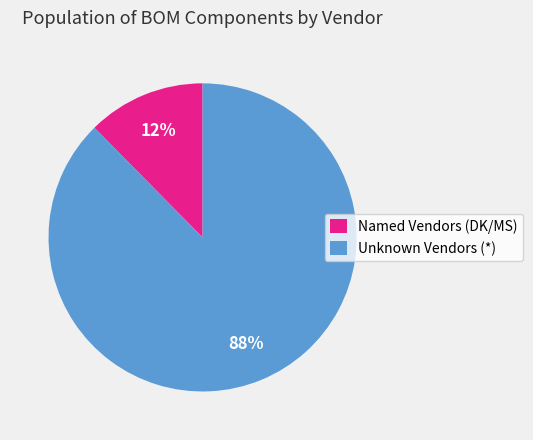

What percentage is the Named Vendors (DK/MS) slice, to the nearest percent?

12%